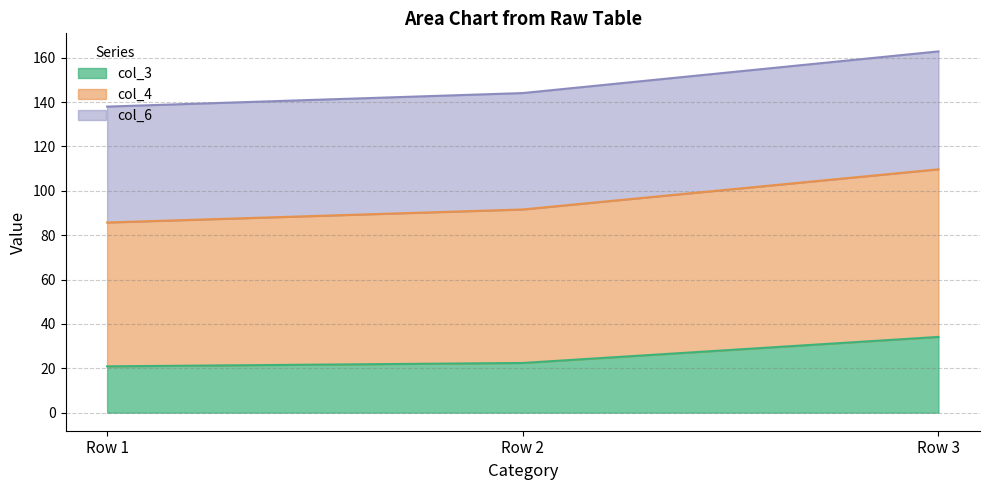

What is the difference between the maximum and minimum values in the col_3 series?

13.3